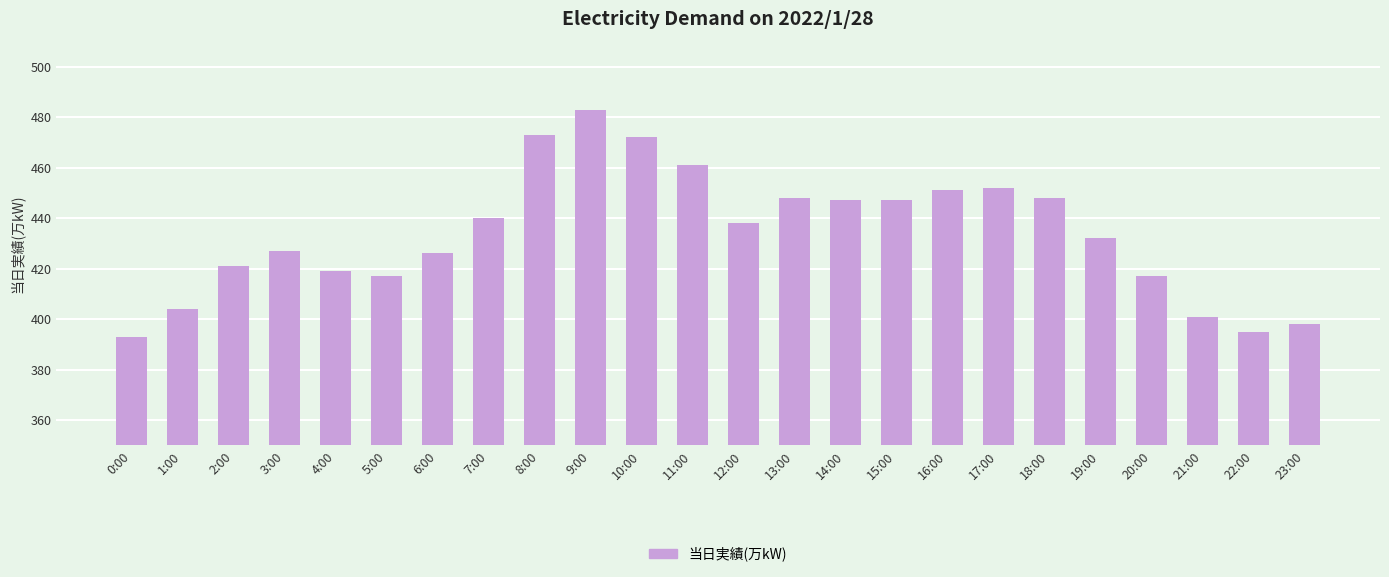

What is the approximate value at 3:00?

427